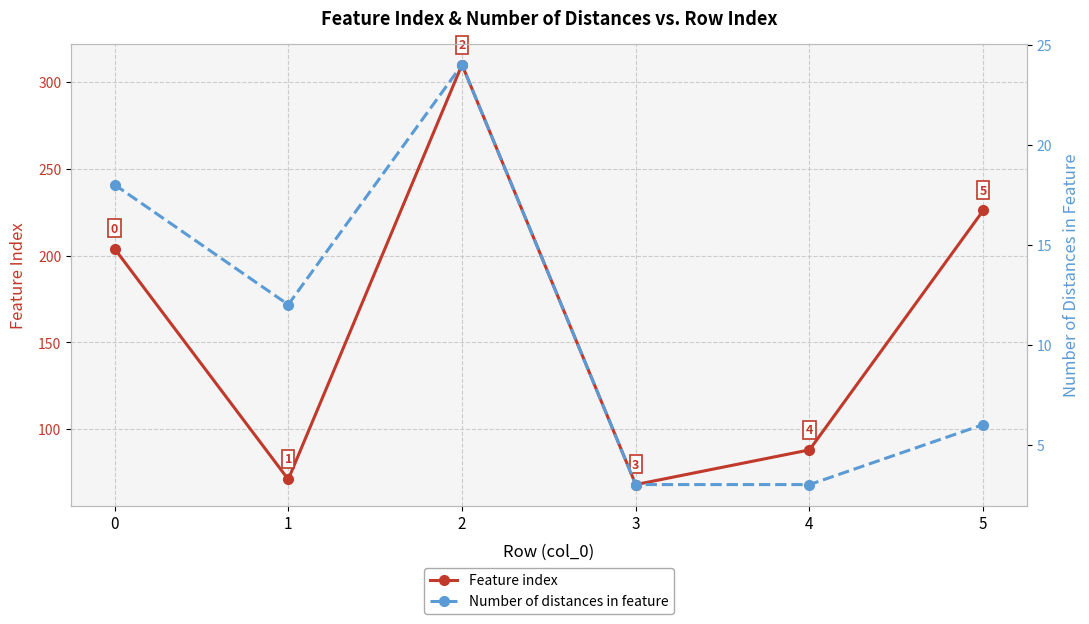

Reading right to left, transcribe all the data shown in this chart.

Feature index: 226	88	68	310	71	204
Number of distances in feature: 6	3	3	24	12	18